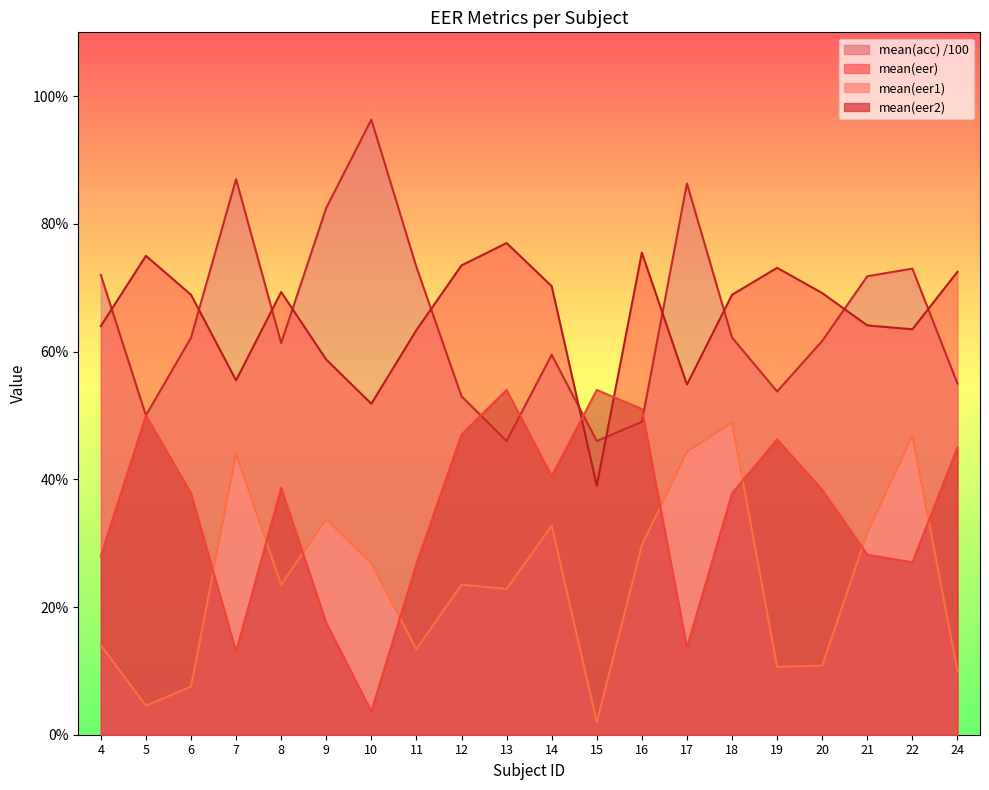

How many series are shown in this chart?

4